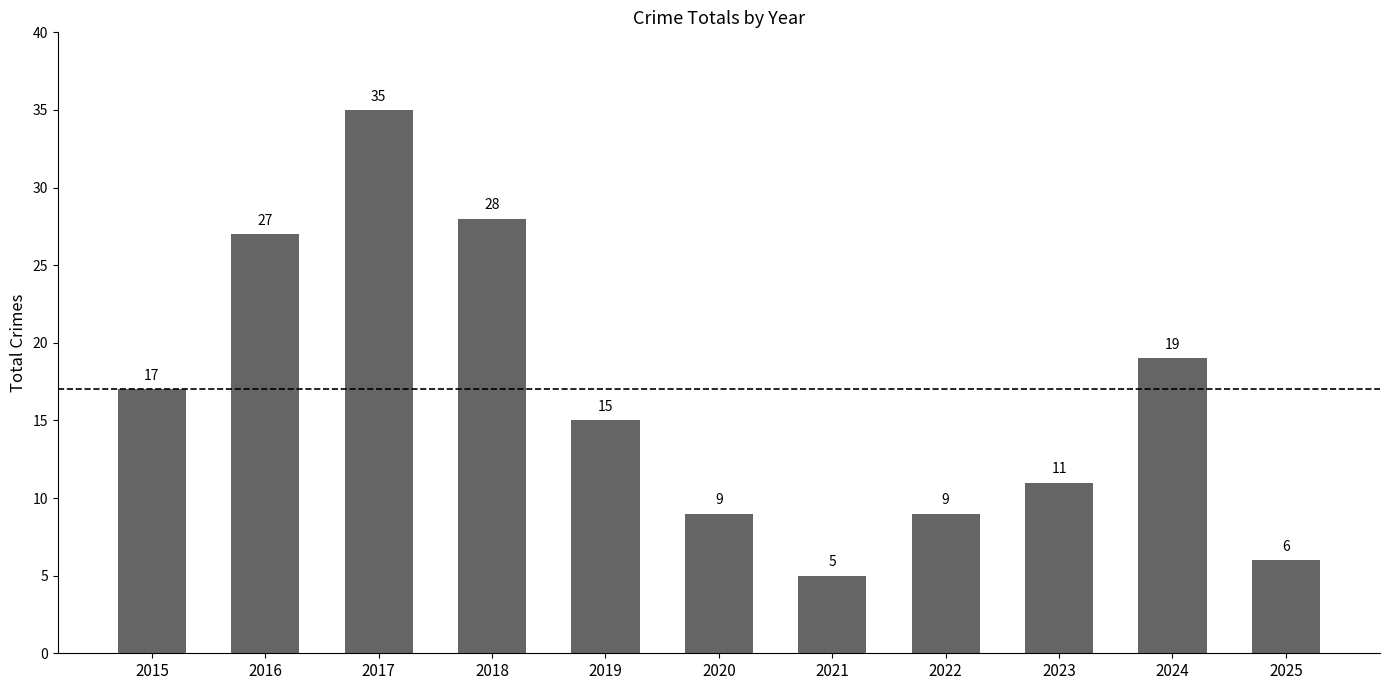

What is the value of the 5th bar from the left?

15